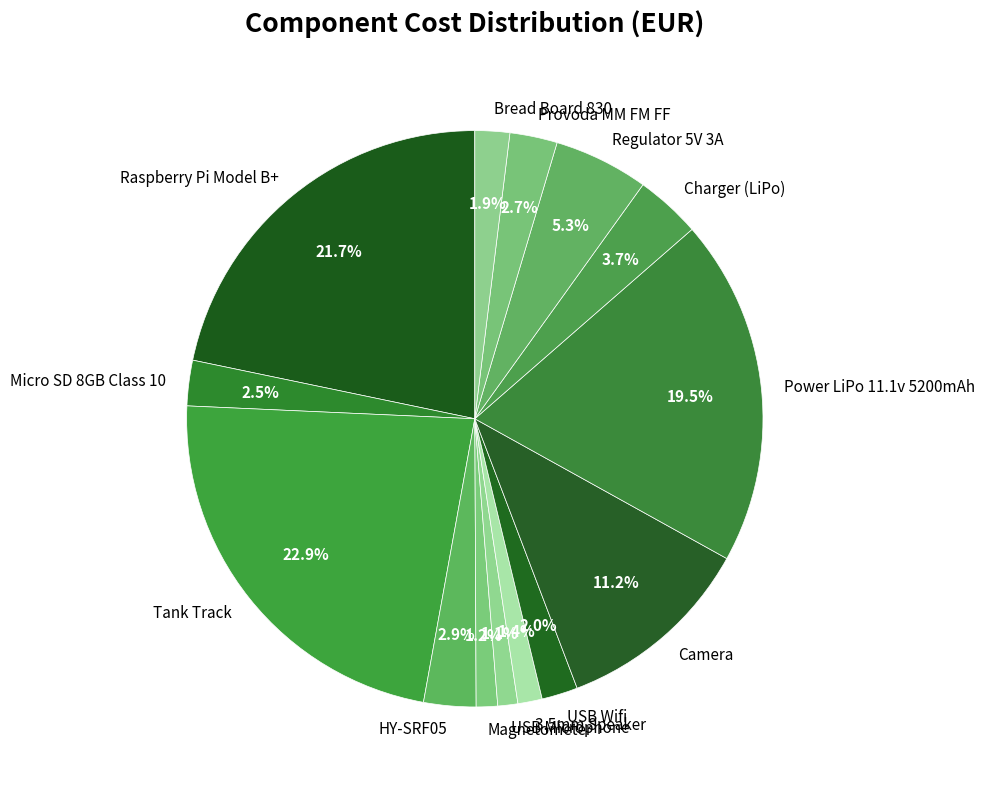

To the nearest percent, what is the difference between the largest and smallest slice percentages?

22%